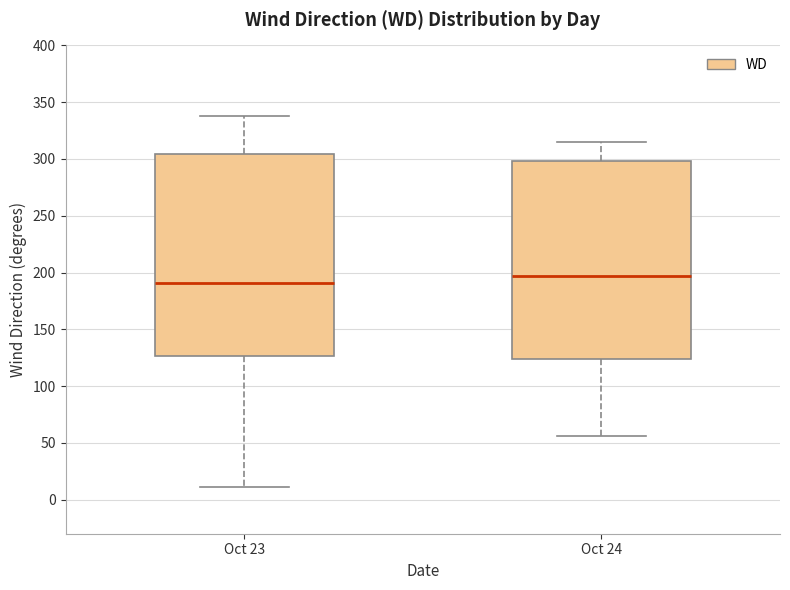

Where is the upper edge of the box for Oct 24 on the y-axis? The values are not printed on the chart, so give them approximately, as read against the axis.

300